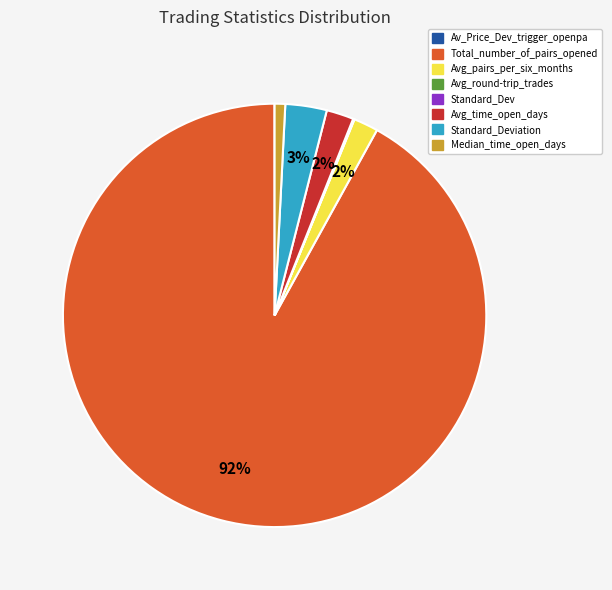

To the nearest percent, what is the difference between the largest and smallest slice percentages?

92%